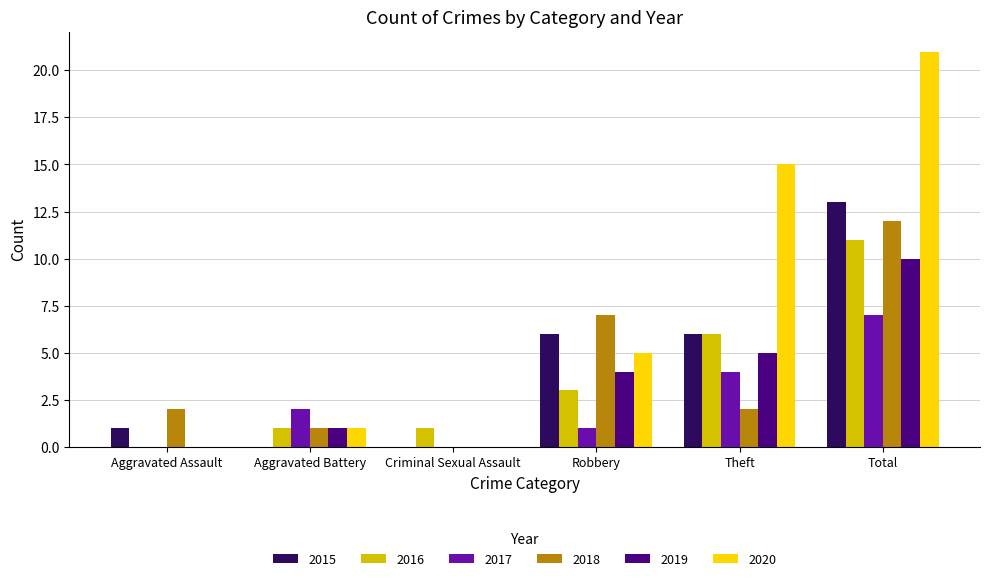

What are all the series names shown in the legend?

2015, 2016, 2017, 2018, 2019, 2020